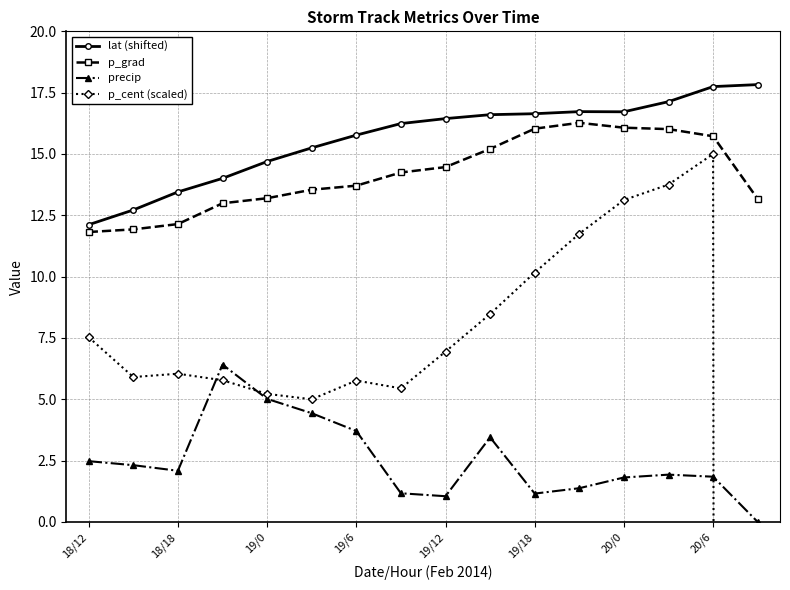

Is the value of p_grad at 20/6 greater than the value of lat (shifted) at 18/18?

Yes